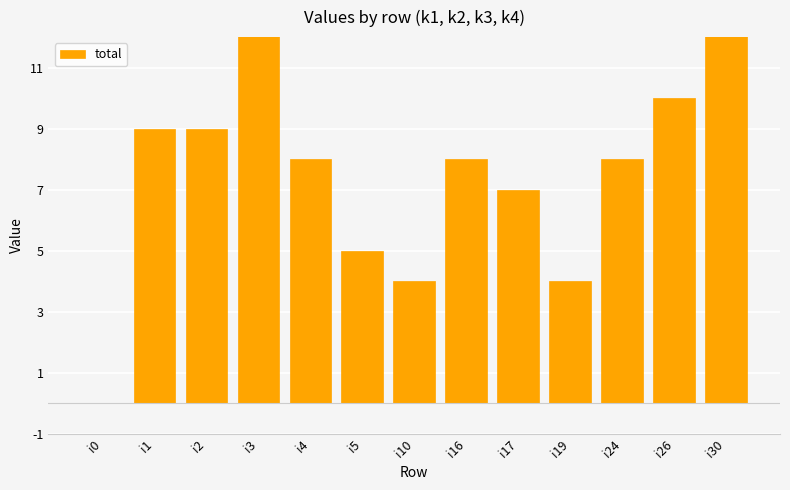

At which label does the data first exceed 8?

i1